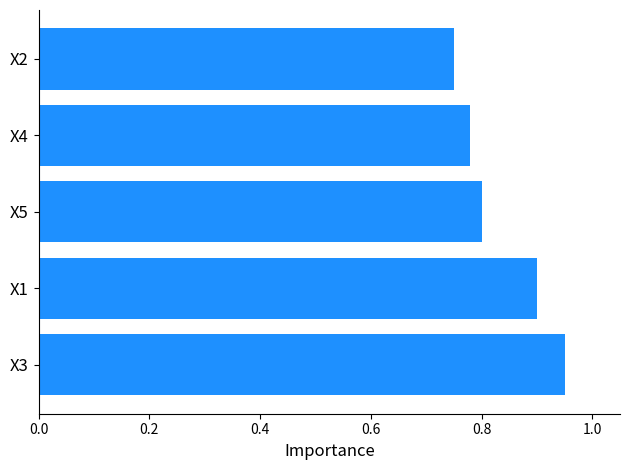

Where is the data nearest to the value 0?

X2